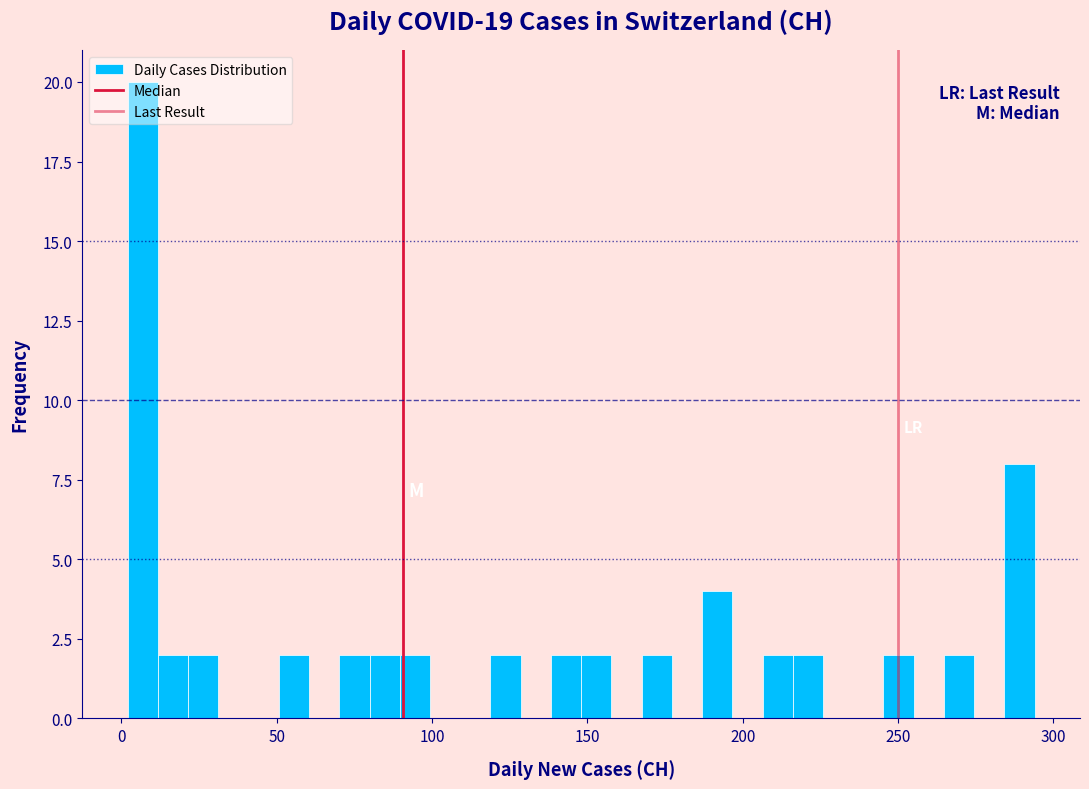

Around what value on the x-axis is the tallest bar? Give the approximate position of its centre, as read against the axis.

5